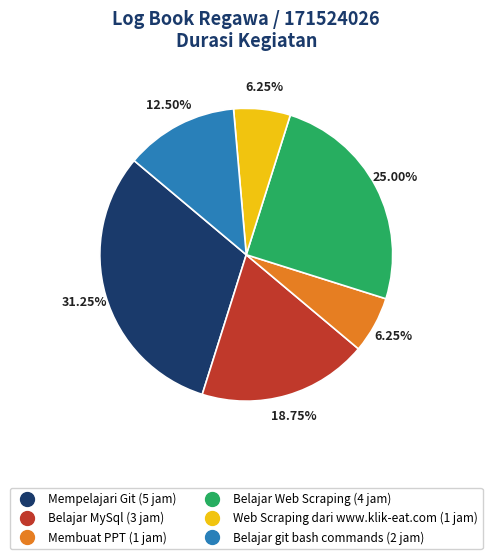

What is the largest slice in the pie chart?

Mempelajari Git